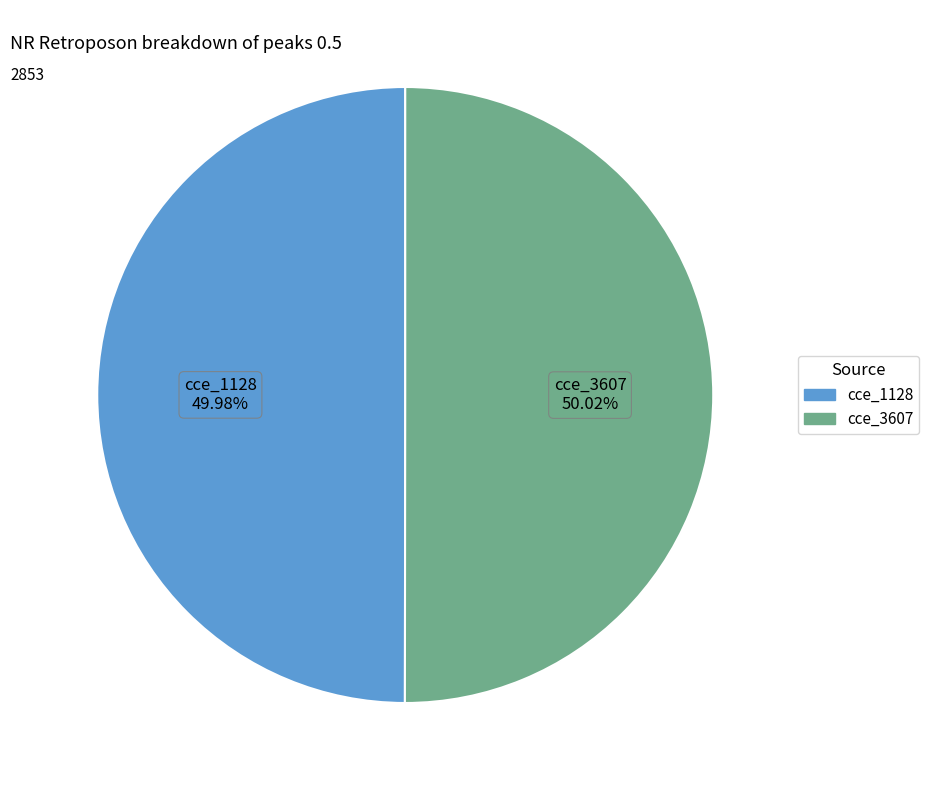

Approximately how many times larger is the value at cce_3607 compared to cce_1128?

1.0